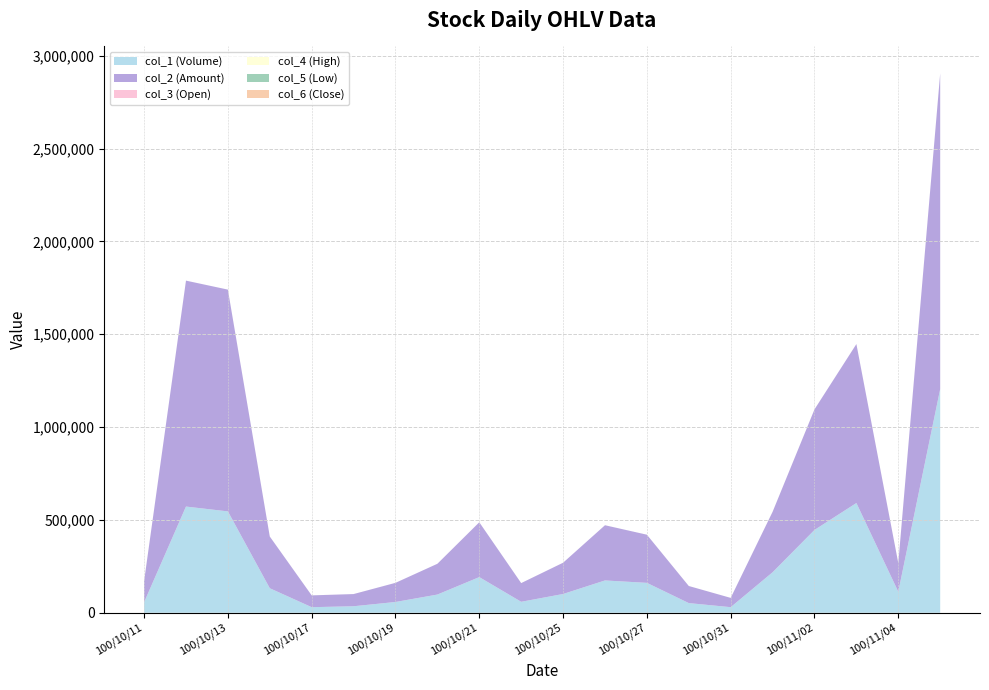

Reading left to right, transcribe all the data shown in this chart.

col_1 (Volume): 56000.0	572000.0	546000.0	132000.0	30000.0	35000.0	58000.0	98000.0	192000.0	59000.0	101000.0	174000.0	161000.0	52000.0	30000.0	218000.0	446000.0	591000.0	113000.0	1205000.0
col_2 (Amount): 113900.0	1217120.0	1194720.0	278740.0	63600.0	65690.0	103180.0	165840.0	295430.0	100820.0	168520.0	297470.0	259470.0	92140.0	50100.0	325800.0	649570.0	856440.0	154640.0	1700310.0
col_3 (Open): 1.9	2.1	2.2	2.2	2.1	1.9	1.9	1.7	1.6	1.7	1.7	1.7	1.6	1.8	1.7	1.5	1.4	1.4	1.4	1.4
col_4 (High): 2.1	2.2	2.2	2.2	2.1	1.9	1.9	1.7	1.6	1.7	1.7	1.7	1.6	1.8	1.7	1.5	1.5	1.5	1.4	1.4
col_5 (Low): 1.9	2.1	2.2	2.1	2.1	1.8	1.6	1.7	1.5	1.7	1.6	1.7	1.6	1.7	1.7	1.5	1.4	1.3	1.3	1.4
col_6 (Close): 2.1	2.1	2.2	2.1	2.1	1.9	1.7	1.7	1.5	1.7	1.7	1.7	1.6	1.7	1.7	1.5	1.4	1.3	1.4	1.4